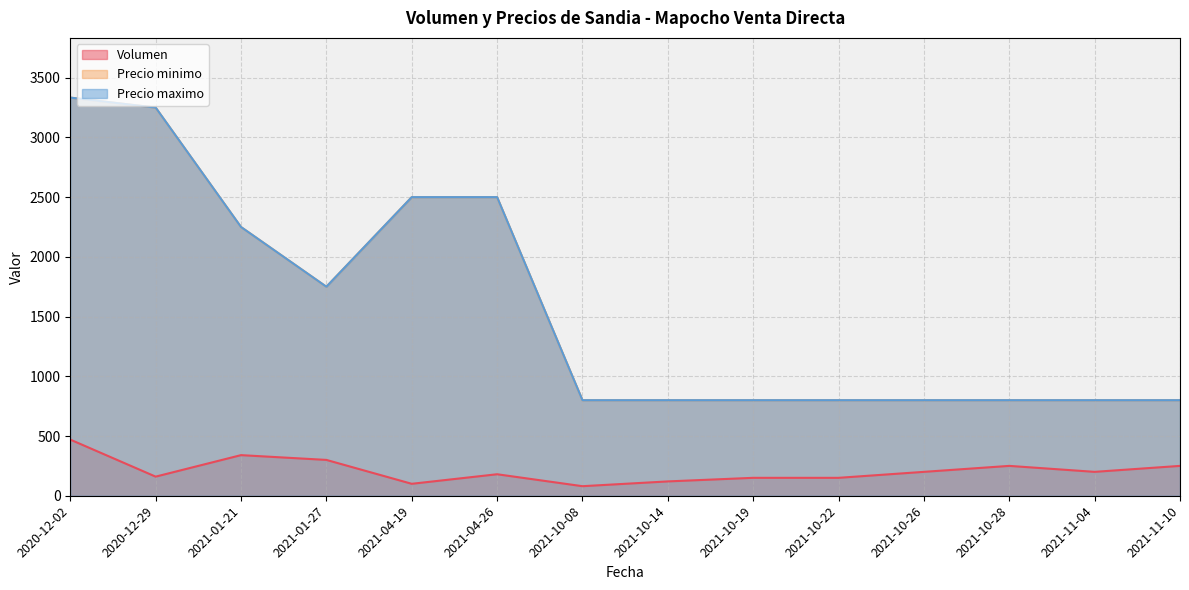

Does the chart display data point markers on the line(s)?

No